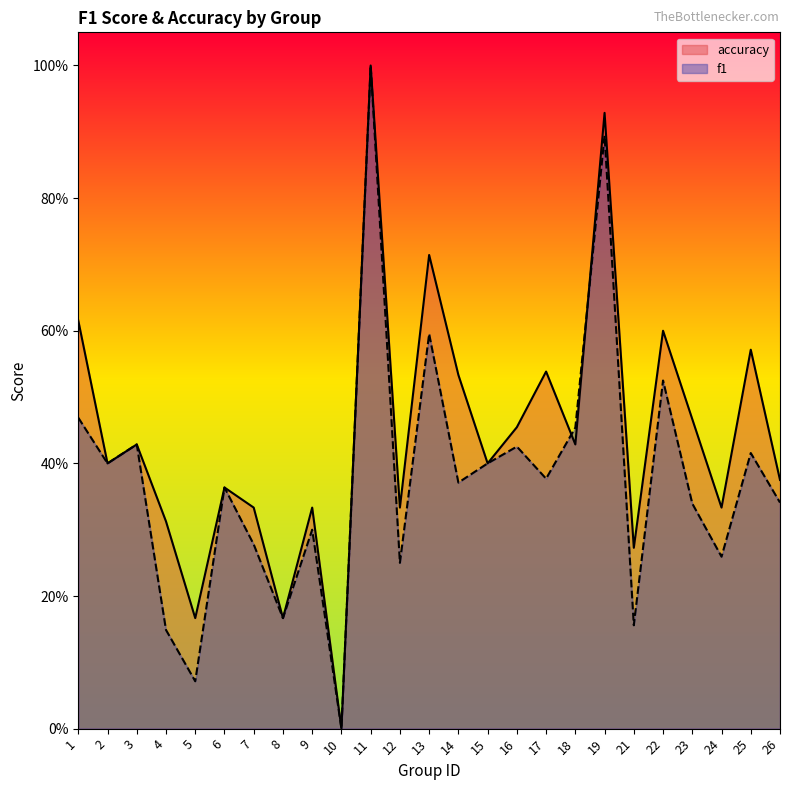

How many intersections are there between f1 and accuracy?

2